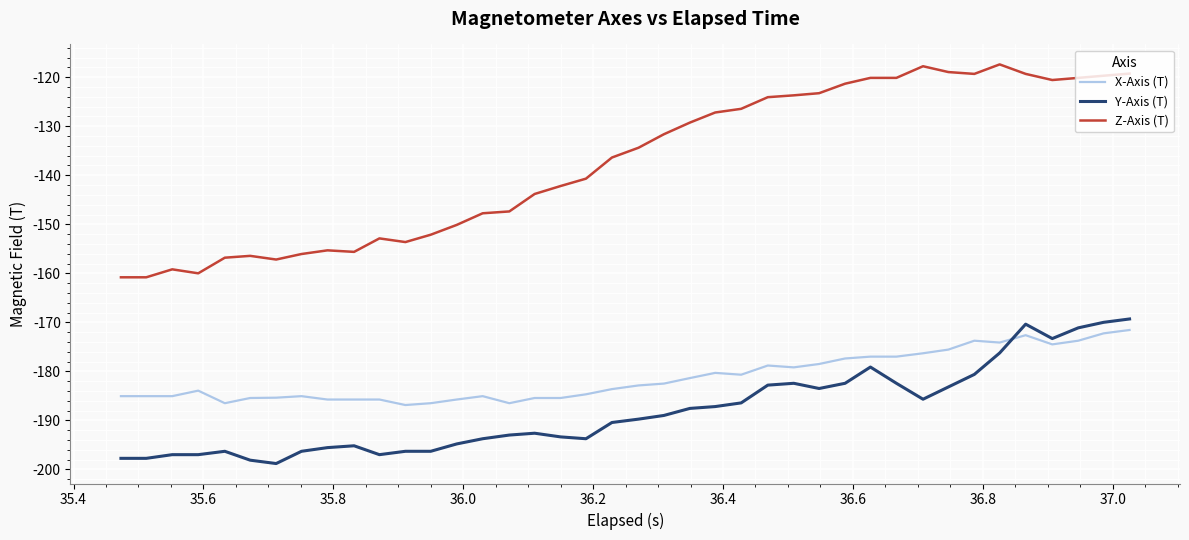

What is the difference between the maximum and minimum values in the Y-Axis (T) series?

29.5